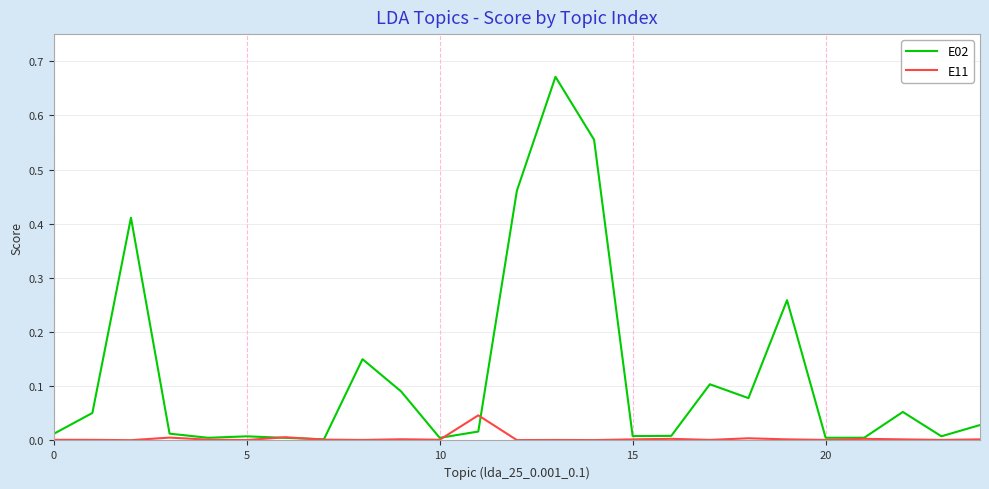

List the series in order of their peak value, lowest first.

E11, E02